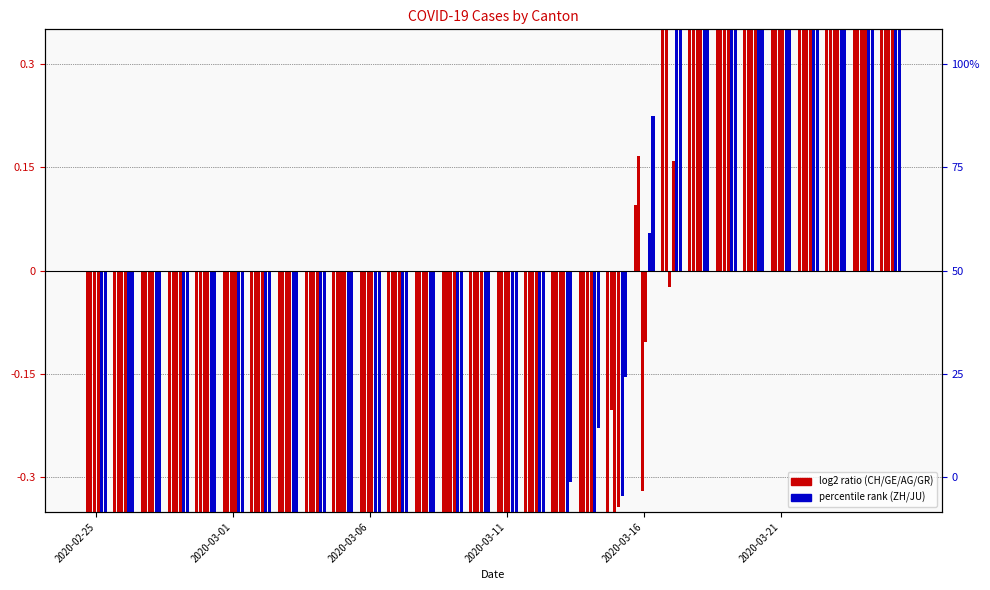

Does the chart contain stacked bars?

No